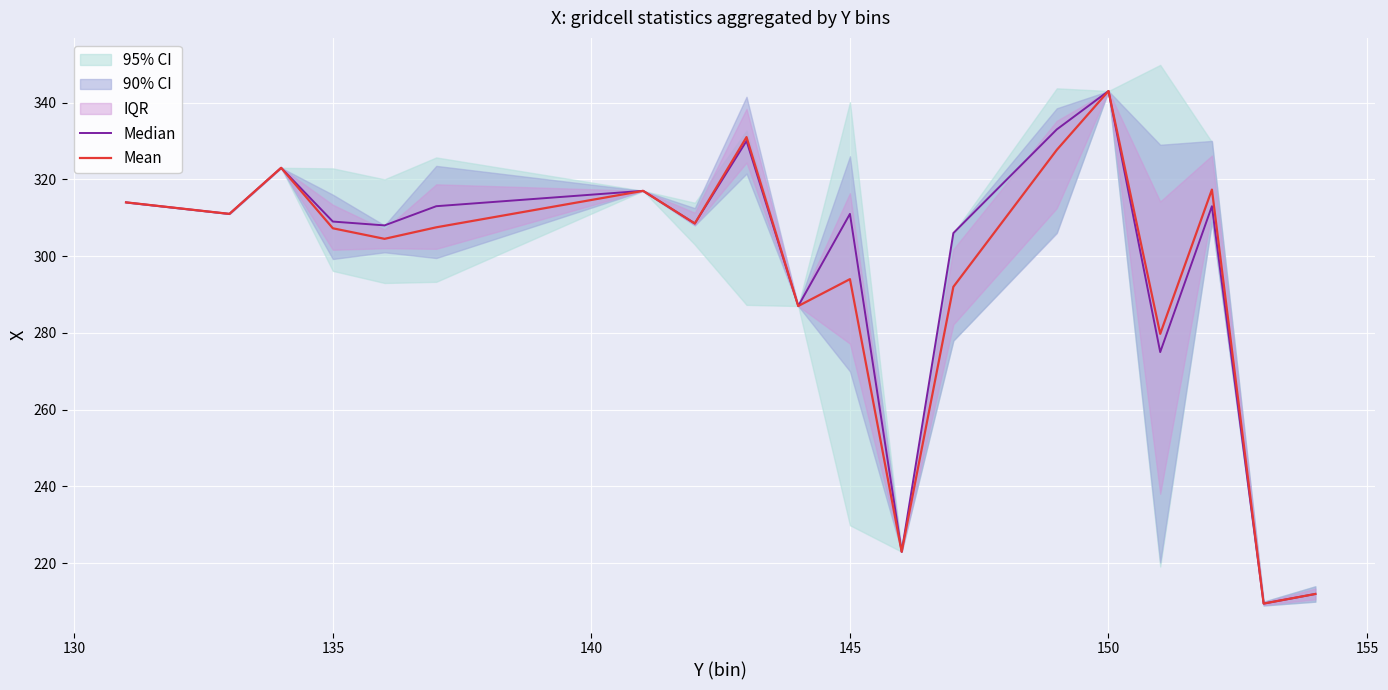

How many values in the Median series exceed 311?

8